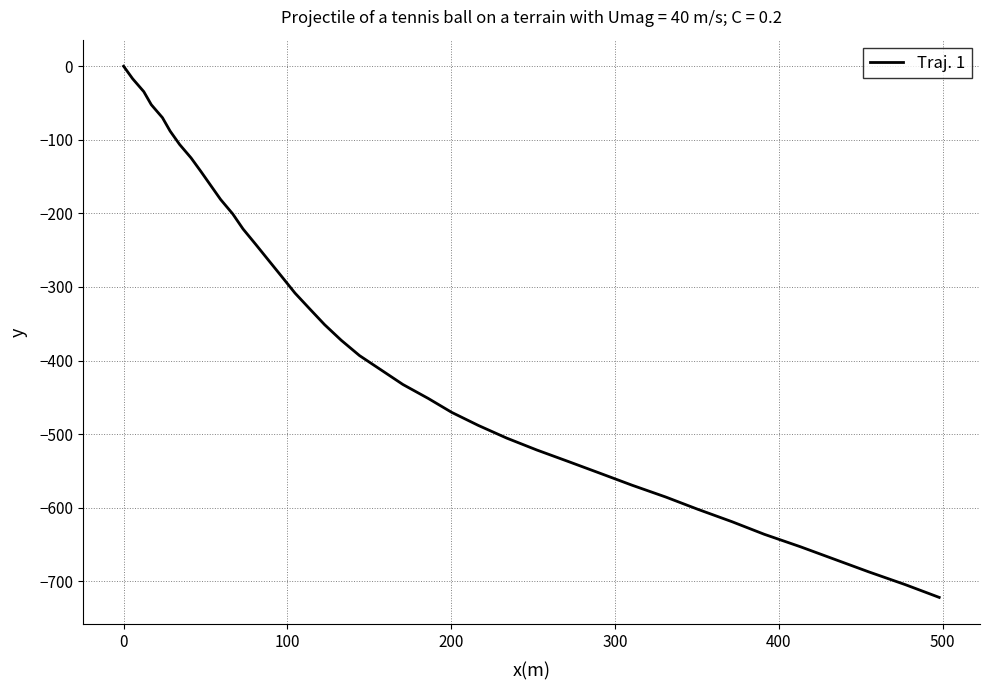

What is the smallest value displayed?

-722.0